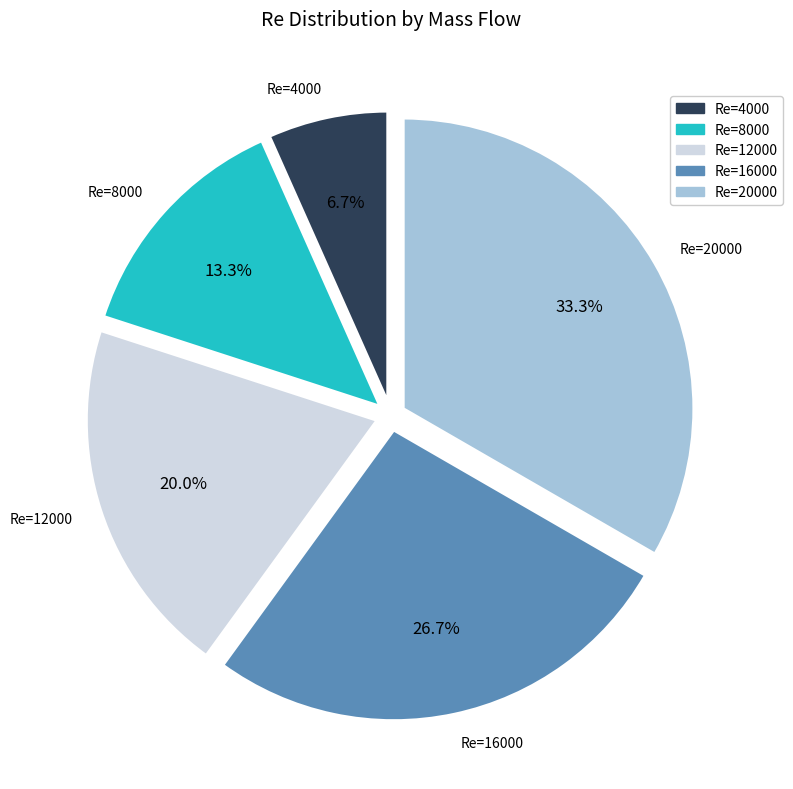

Does any single category account for the majority?

No